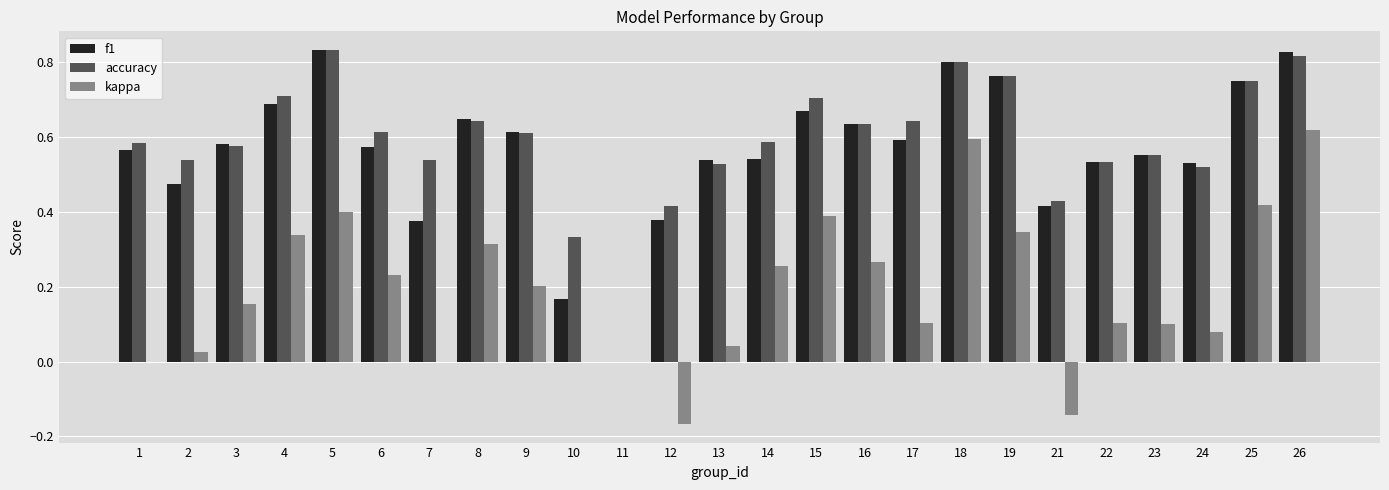

The value of kappa at 26 is 0.6. True or false?

True